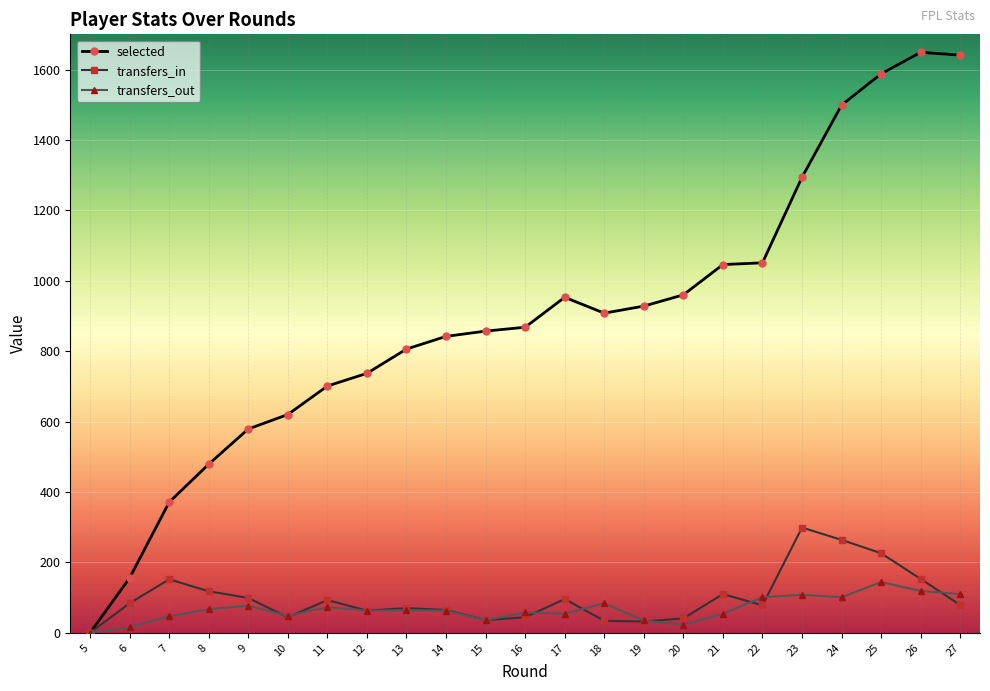

Between 9 and 25, which series saw the biggest shift?

selected